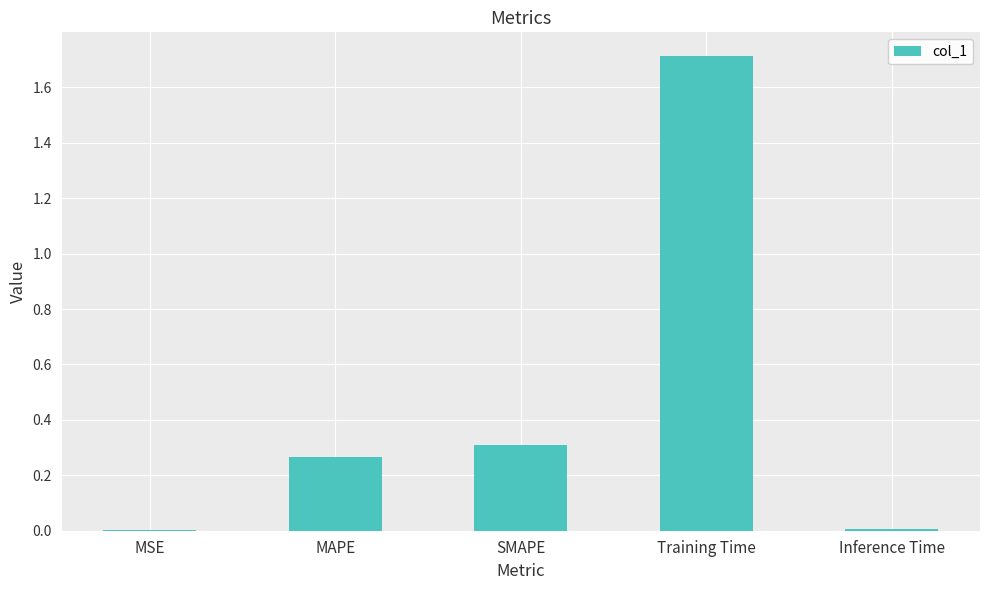

What is the maximum value shown in the chart?

1.7